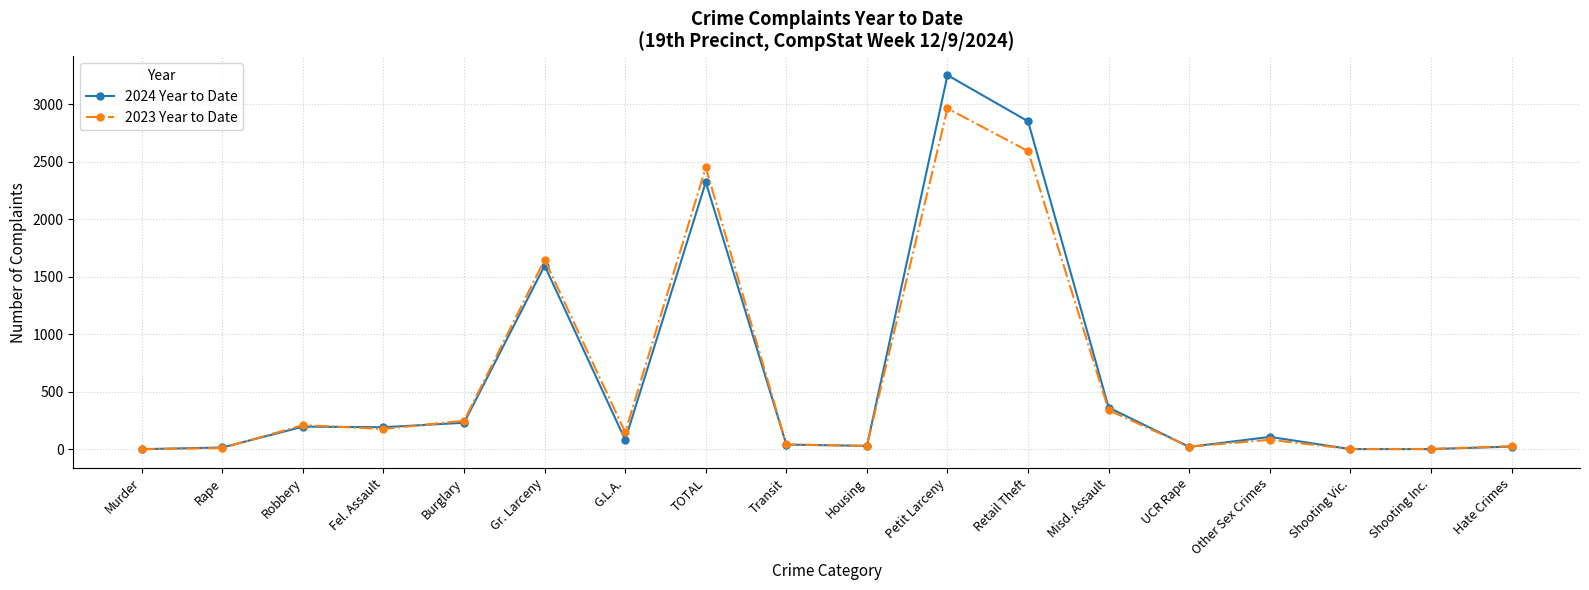

What is the difference between the second highest and second lowest values in the 2024 Year to Date series?

2848